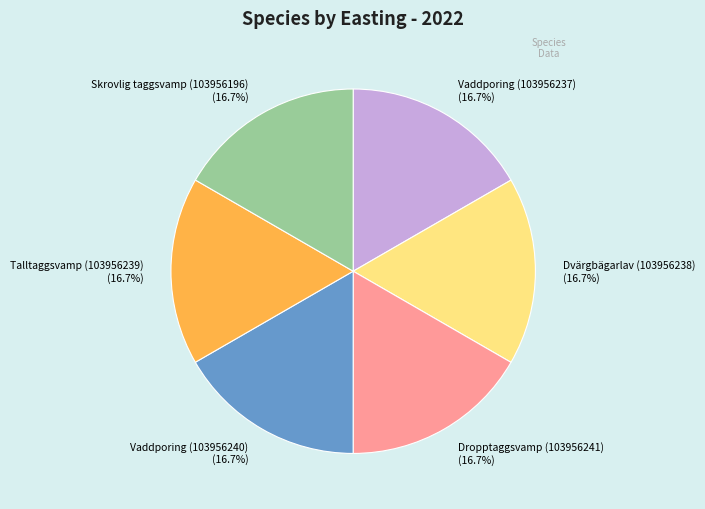

How many segments does this pie chart have?

6